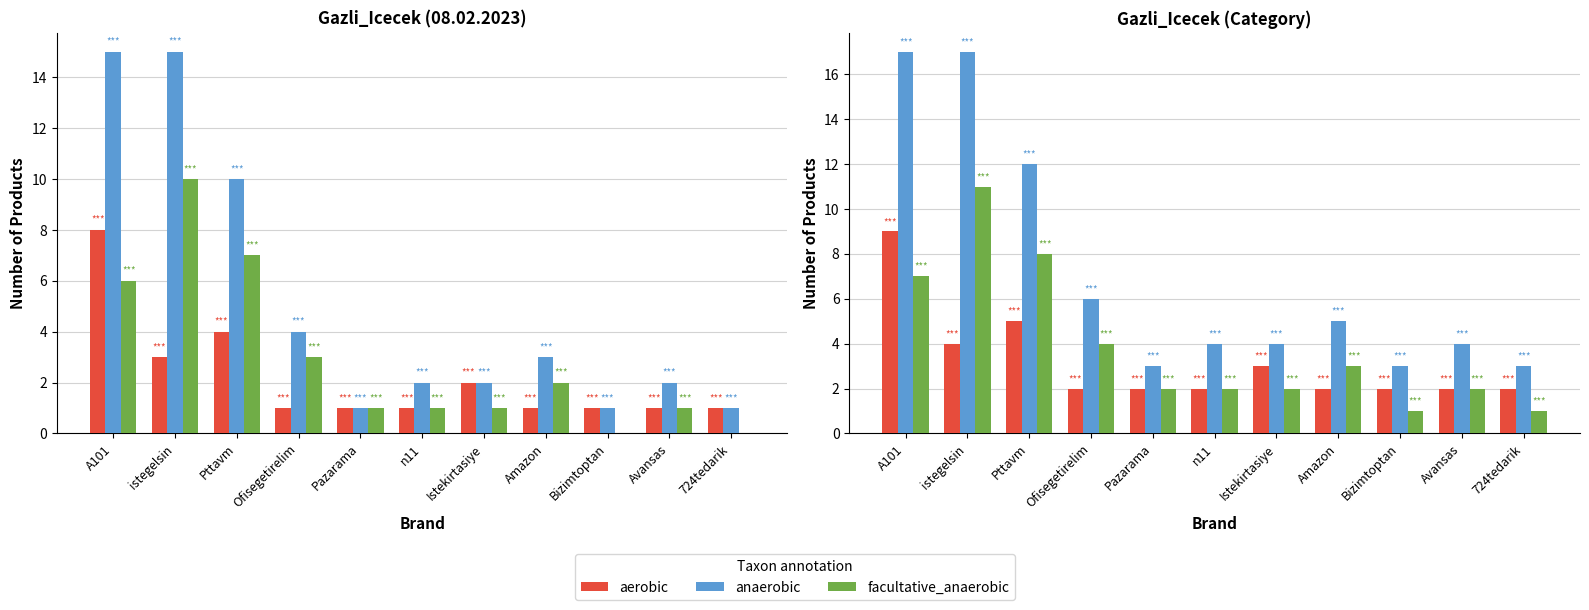

What is the highest value of the aerobic series?

9